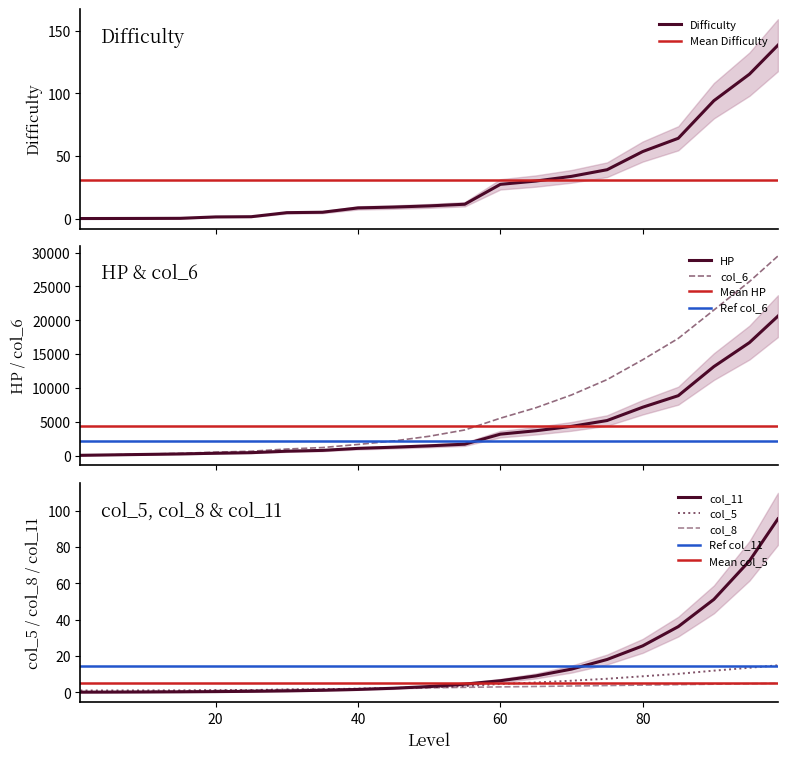

What is the sum of the Difficulty values at 75 and 20?

40.5